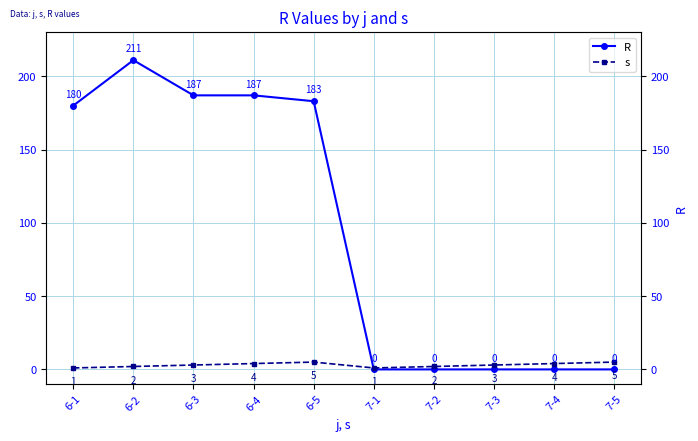

How many intersections are there between R and s?

1